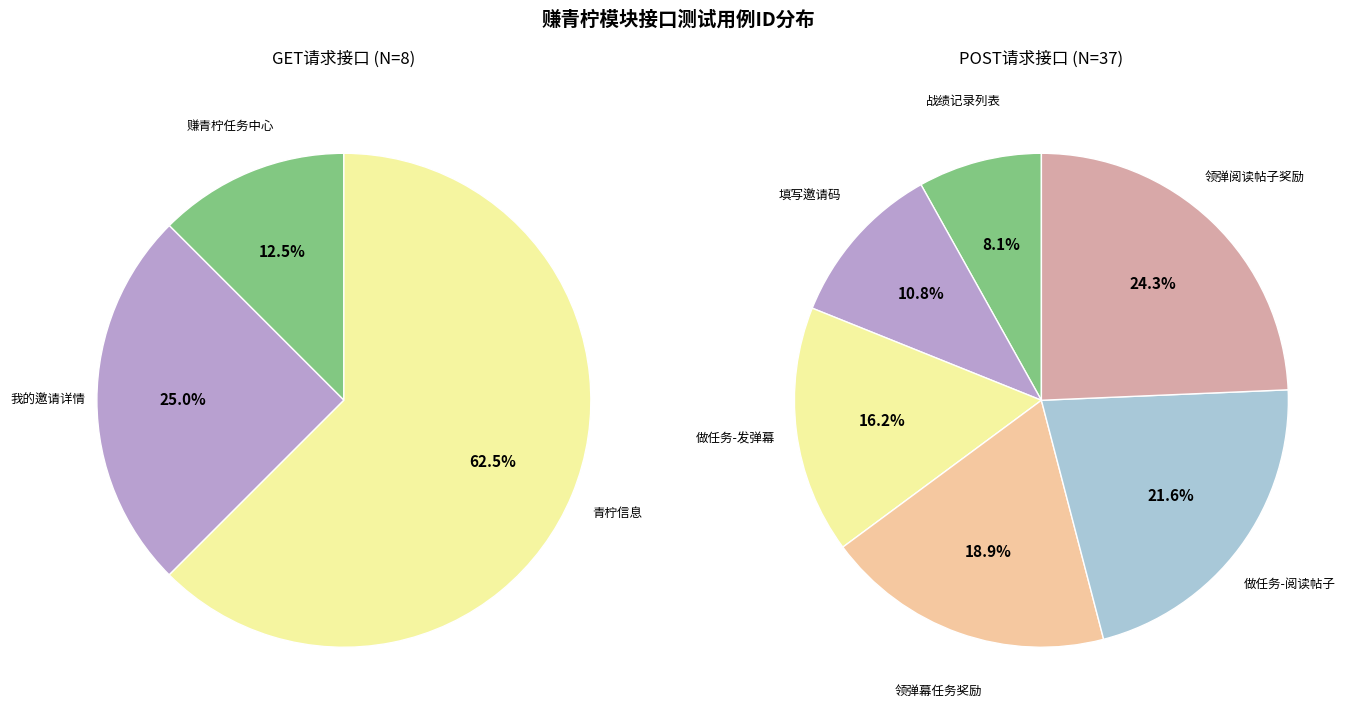

Is the sum of 领弹阅读帖子奖励 and 领弹幕任务奖励 greater than half?

No